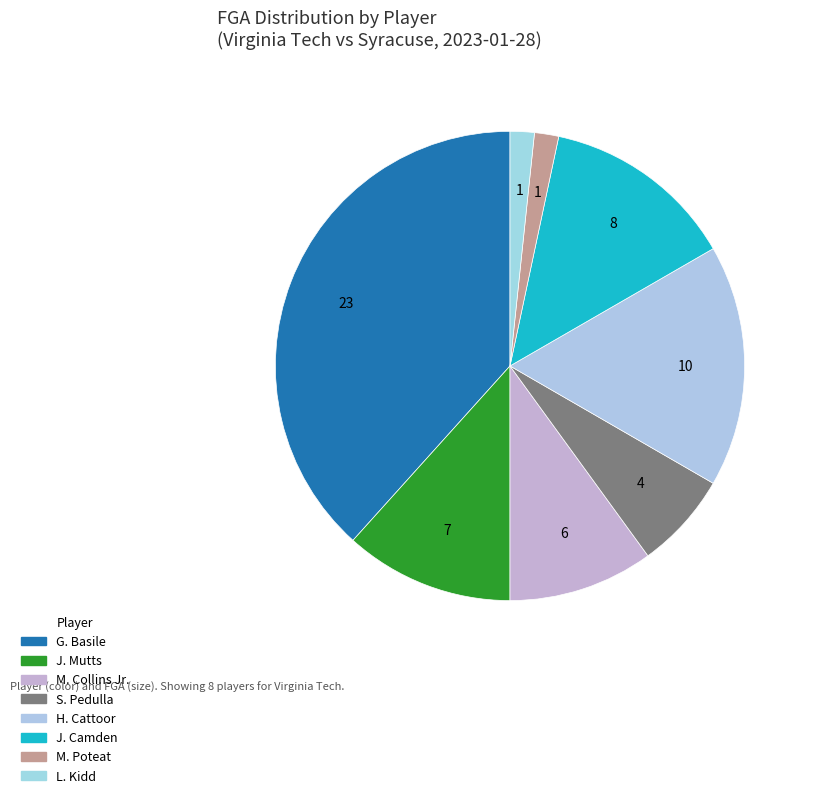

Do L. Kidd and H. Cattoor together represent more than half of the pie?

No